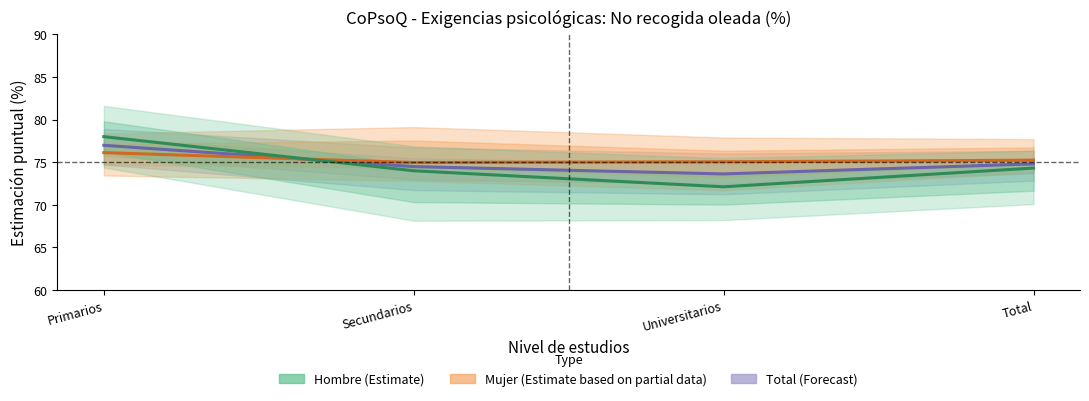

Reading left to right, transcribe all the data shown in this chart.

Total: Primarios=77.0	Secundarios=74.5	Universitarios=73.6	Total=74.8
Mujer: Primarios=76.1	Secundarios=75.0	Universitarios=75.0	Total=75.2
Hombre: Primarios=78.0	Secundarios=74.0	Universitarios=72.1	Total=74.3